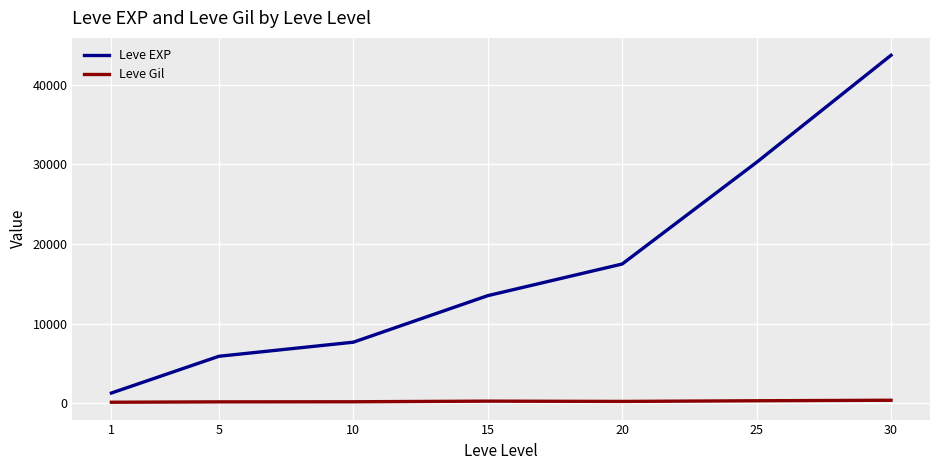

List the series in order of their peak value, lowest first.

Leve Gil, Leve EXP